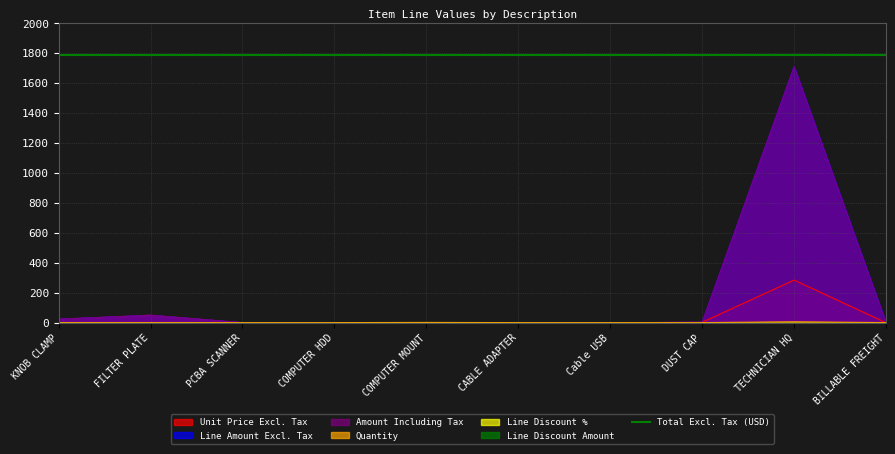

The Line Amount Excl. Tax series shows 669.4 at PCBA SCANNER. True or false?

False